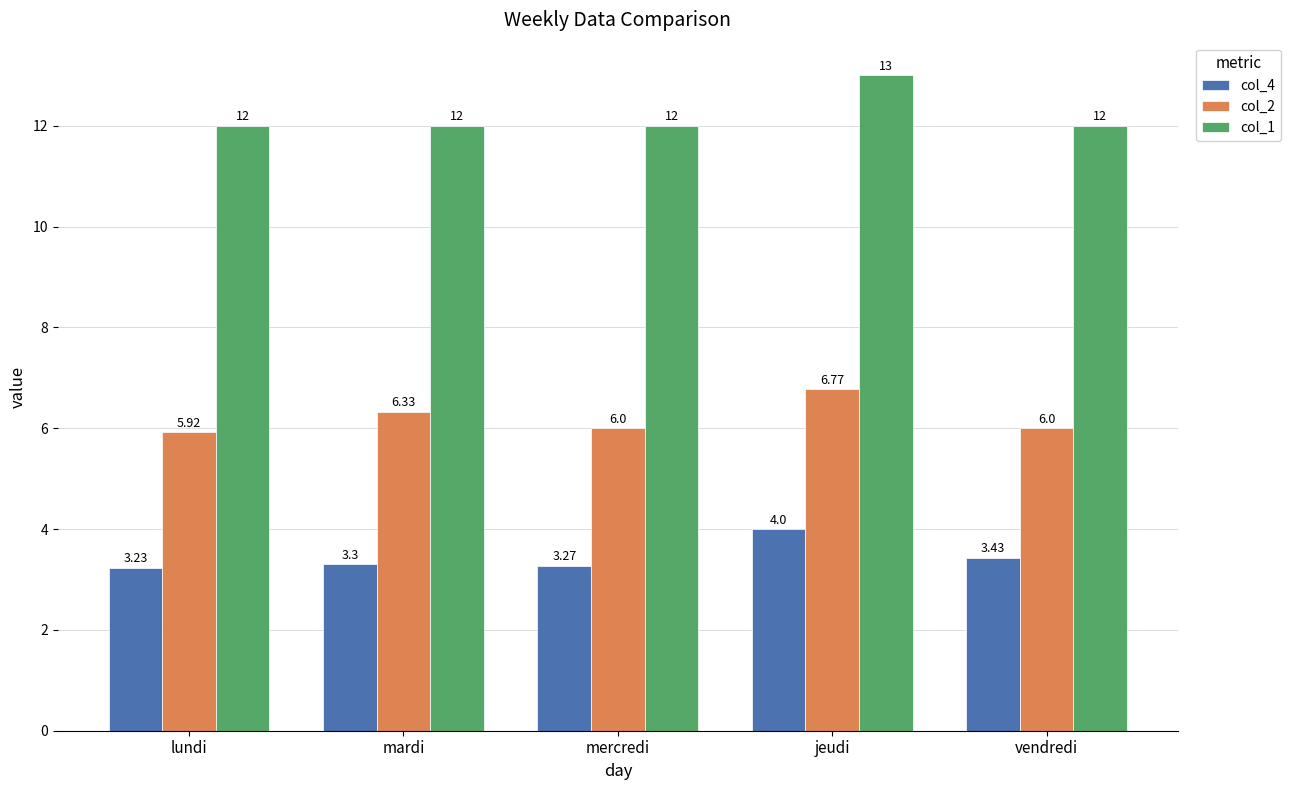

List the series in order of their overall mean, highest first.

col_1, col_2, col_4